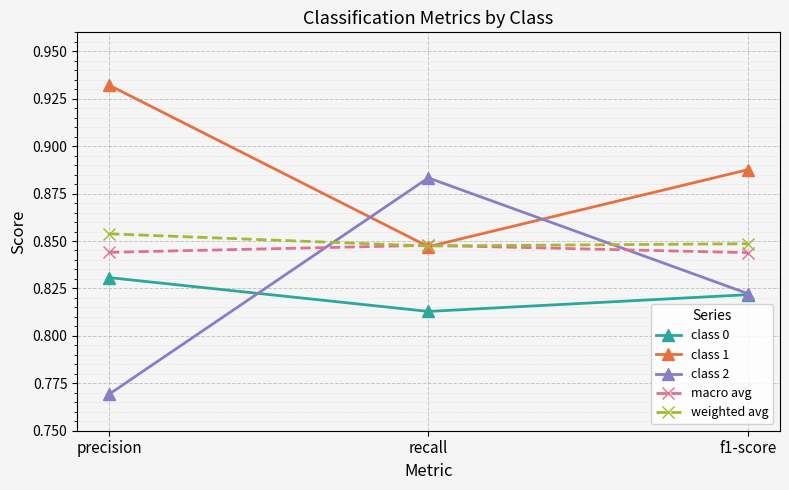

What is the total value across all series at f1-score?

4.2